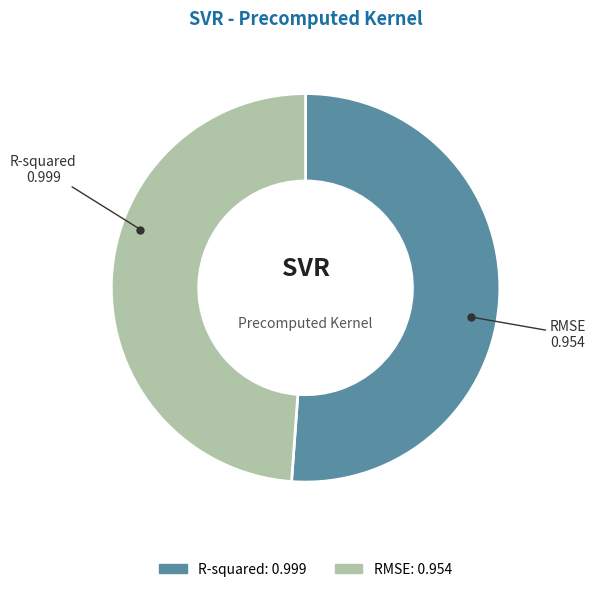

The R-squared slice represents 51% of the pie. True or false?

True